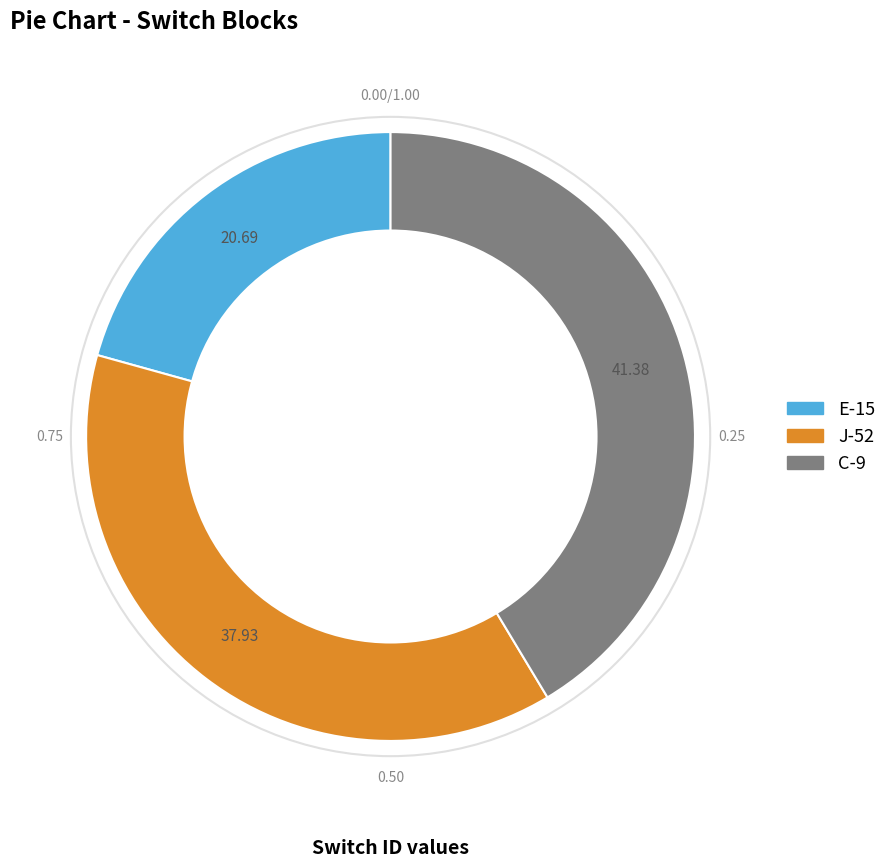

Rank the categories by value from lowest to highest.

E-15, J-52, C-9